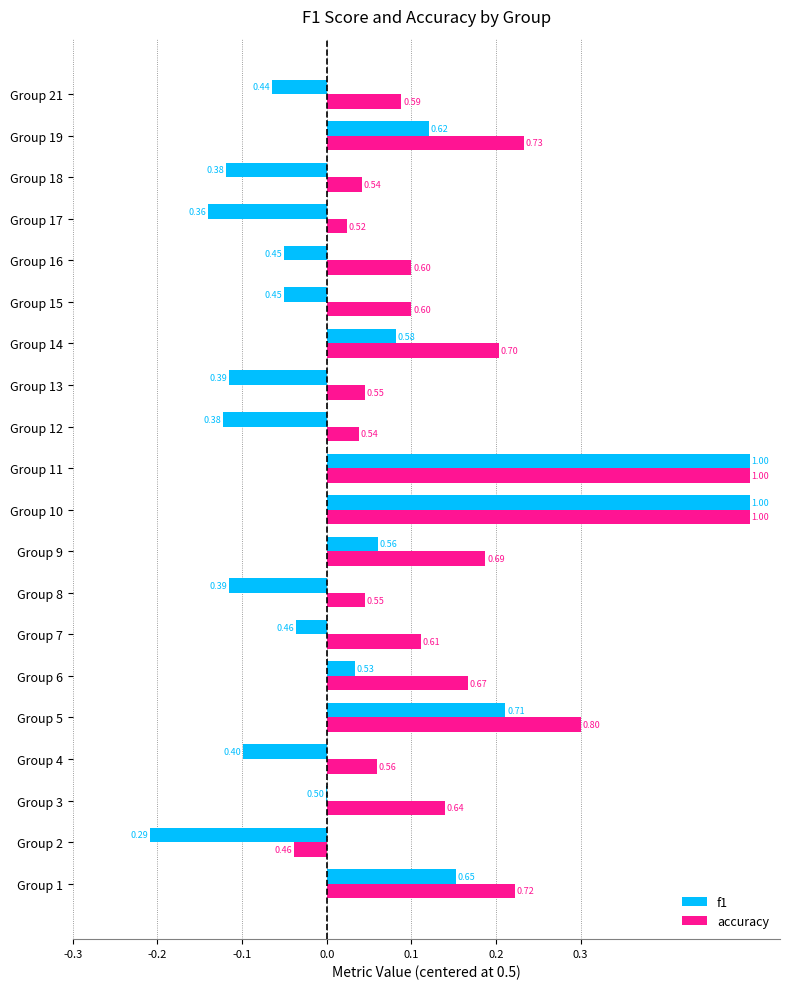

What are all the series names shown in the legend?

f1, accuracy